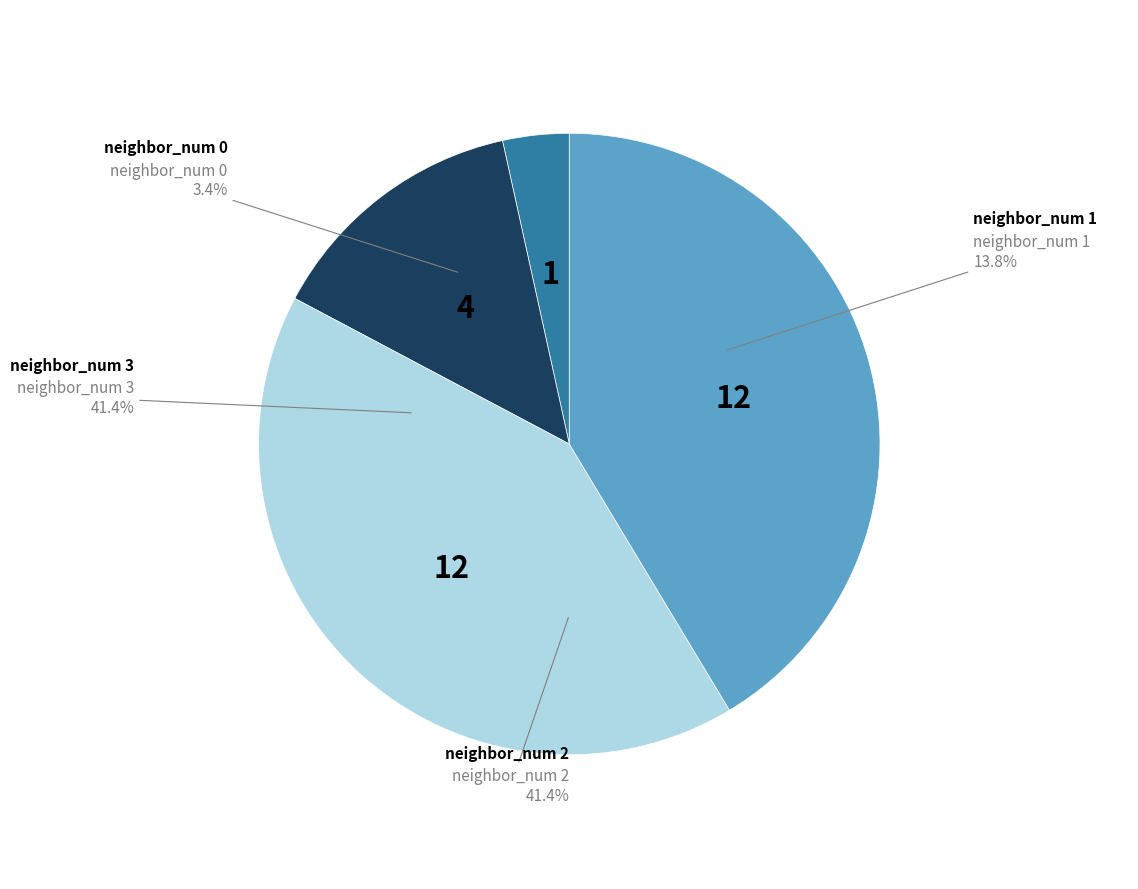

To the nearest percent, what is the difference between the largest and smallest slice percentages?

38%